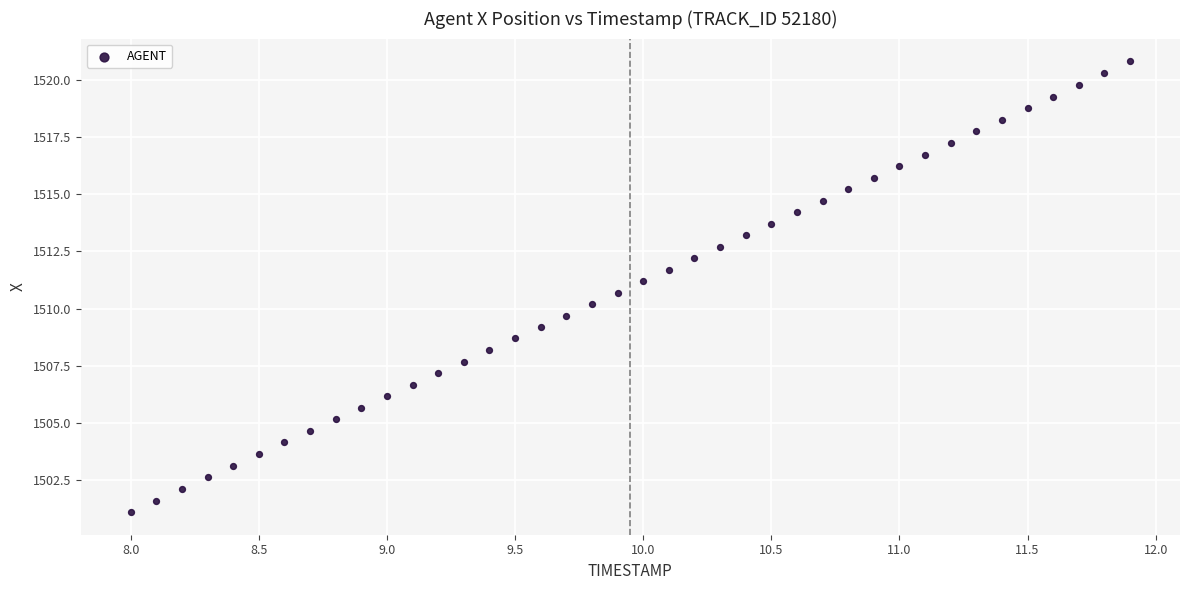

What is the range of Y values (max minus min)?

19.8